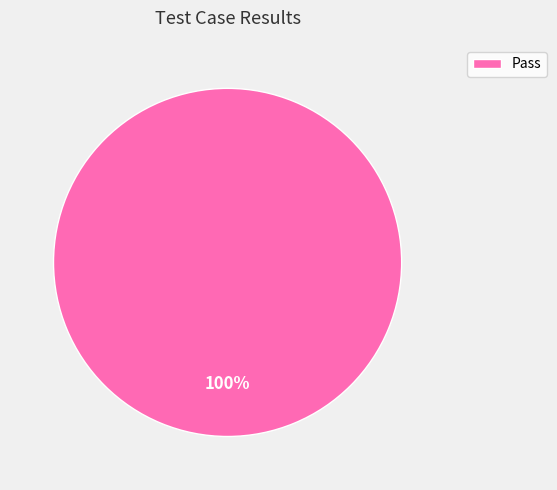

Does any single category account for the majority?

Yes